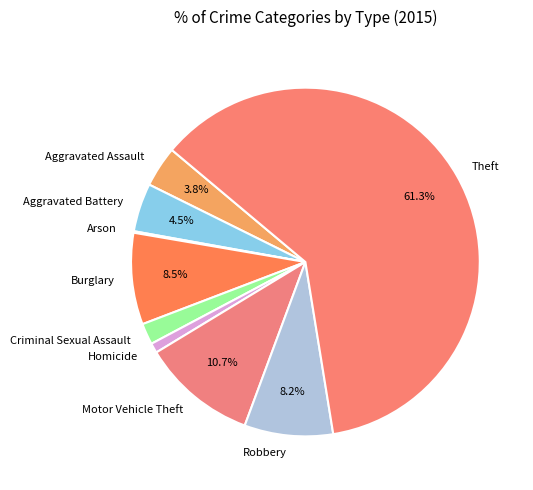

Which has a higher value, Aggravated Assault or Criminal Sexual Assault?

Aggravated Assault